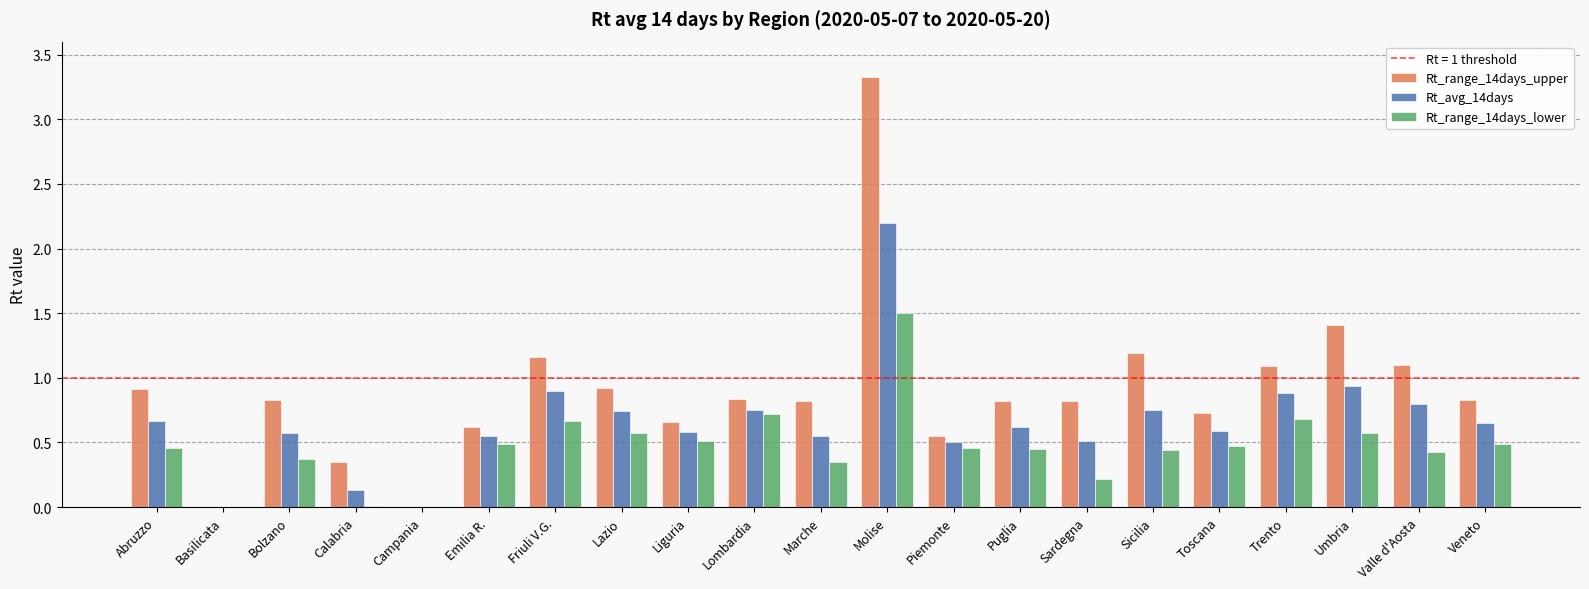

What is the sum of all Rt_avg_14days values?

13.9